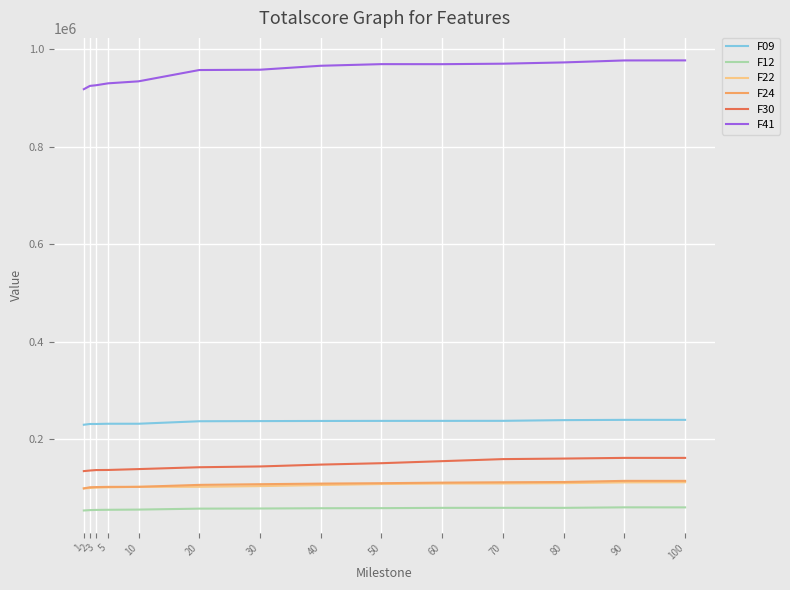

True or false: F41 and F12 cross at least once.

False